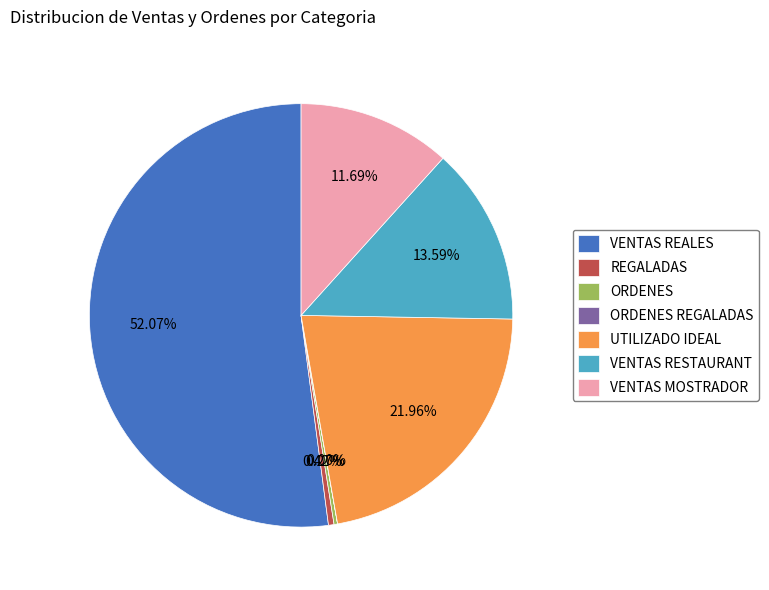

Which slice is the largest?

VENTAS REALES